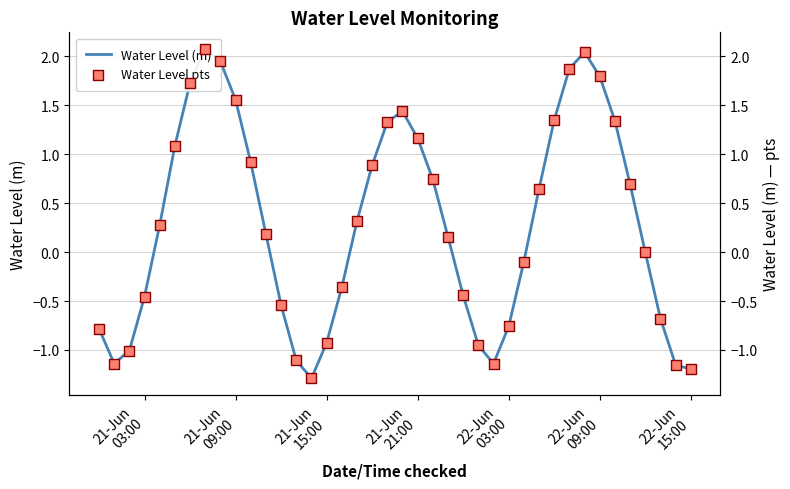

What are all the series names shown in the legend?

Water Level (m), Water Level pts